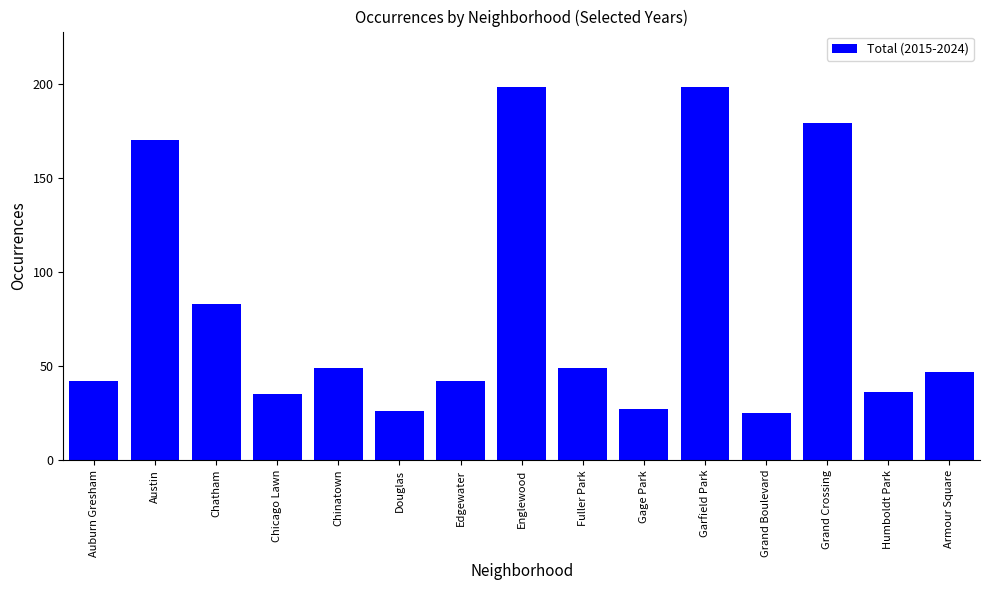

What is the label of the 1st bar from the left?

Auburn Gresham